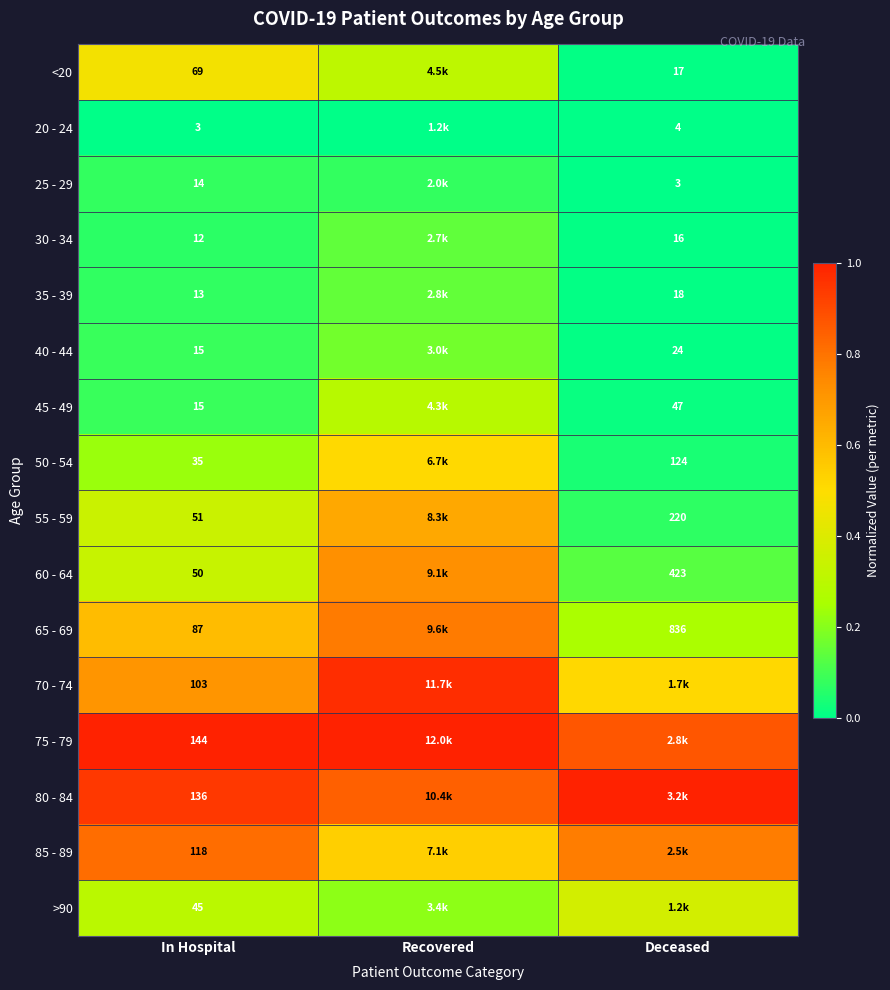

The 70 - 74 series shows 0.6 at Recovered. True or false?

False